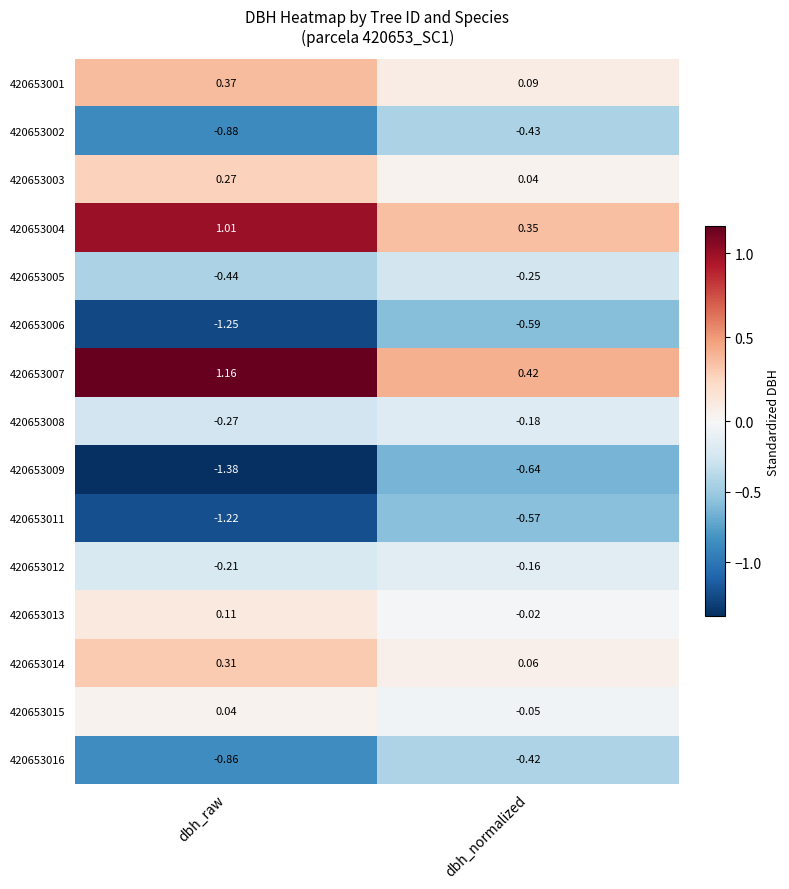

List the series in order of their peak value, lowest first.

420653009, 420653006, 420653011, 420653002, 420653016, 420653005, 420653008, 420653012, 420653015, 420653013, 420653003, 420653014, 420653001, 420653004, 420653007